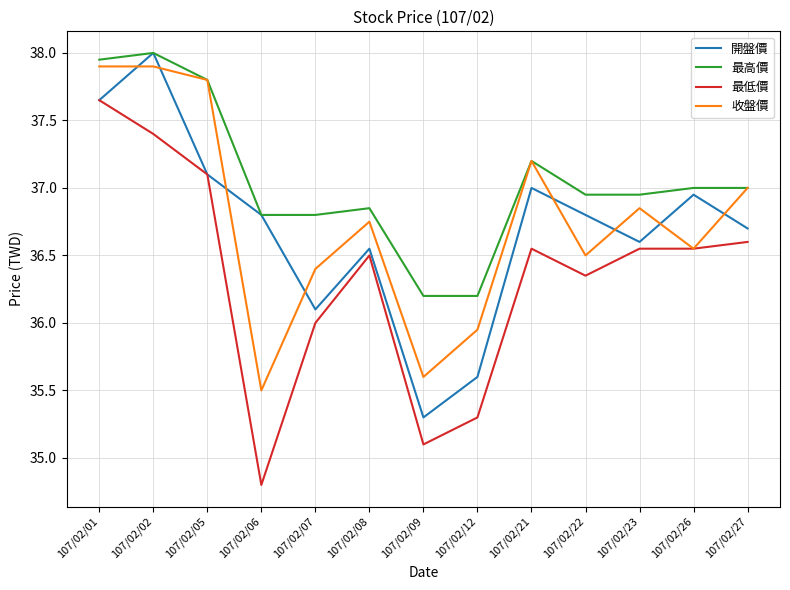

Which series has the largest total across all categories?

最高價